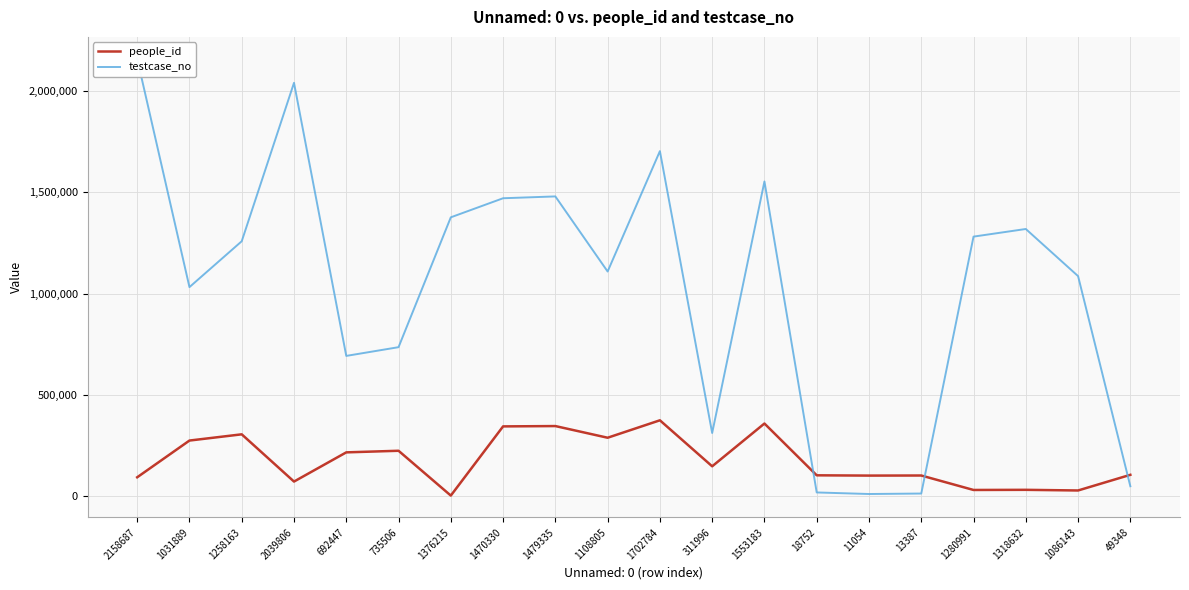

What is the value of the people_id point at the 11th from the left?

374704